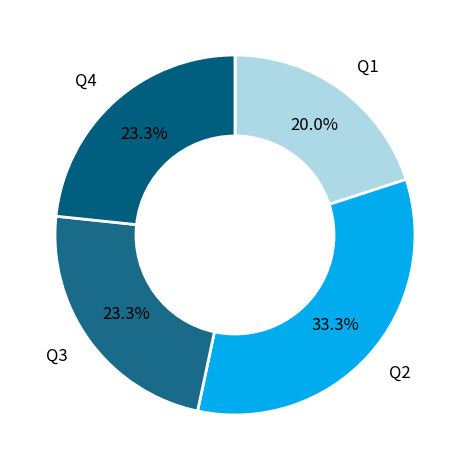

To the nearest percent, what is the difference between the largest and smallest slice percentages?

13%